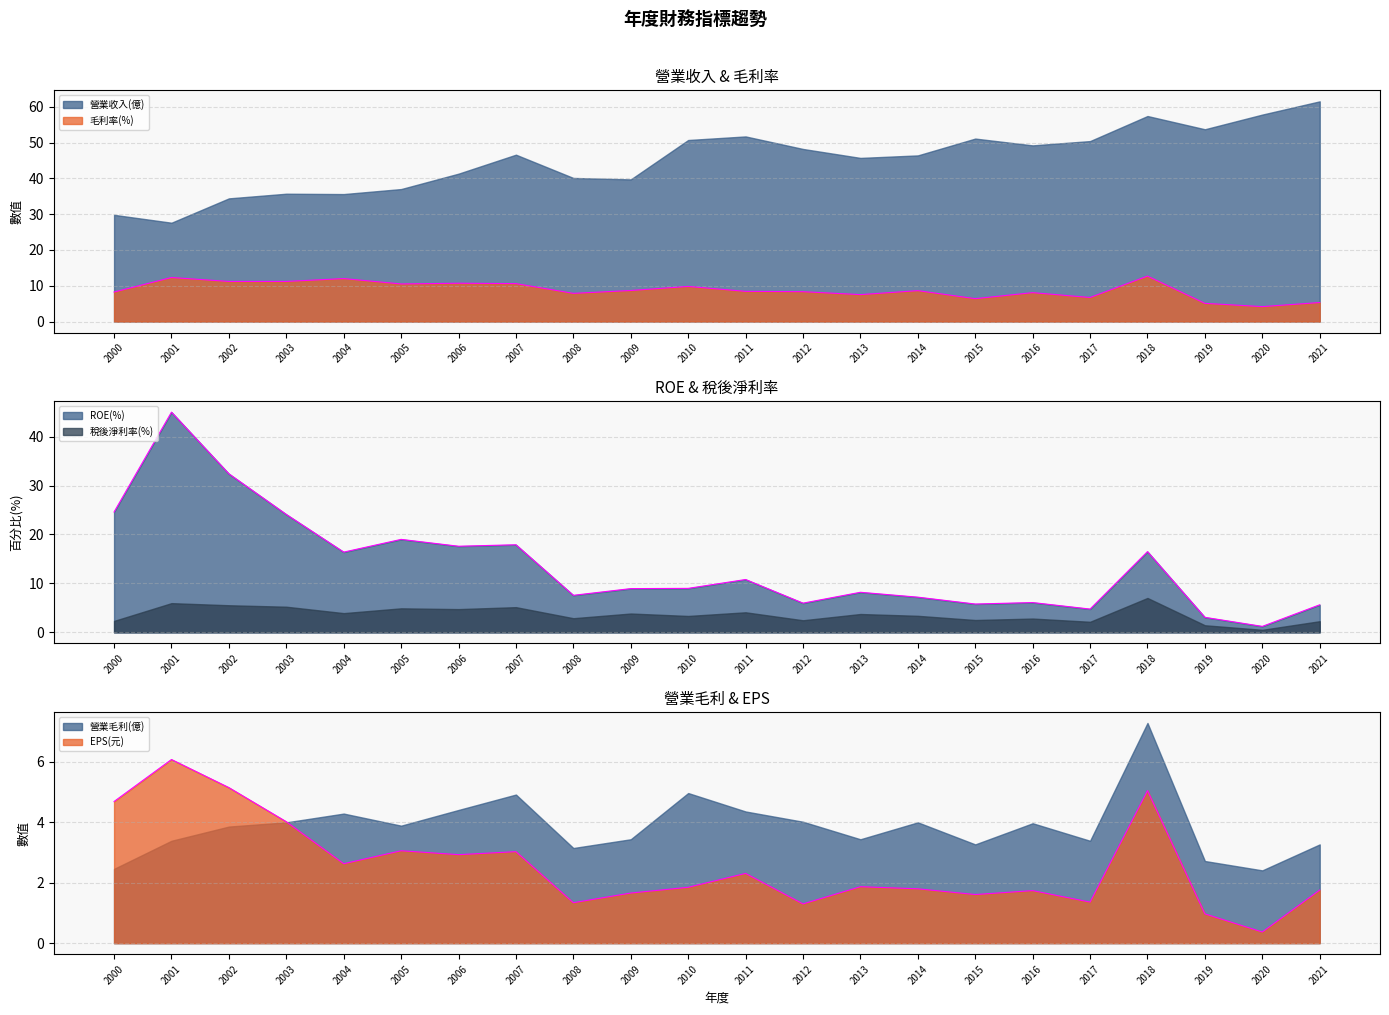

At which category is the sum across all series the highest?

2001